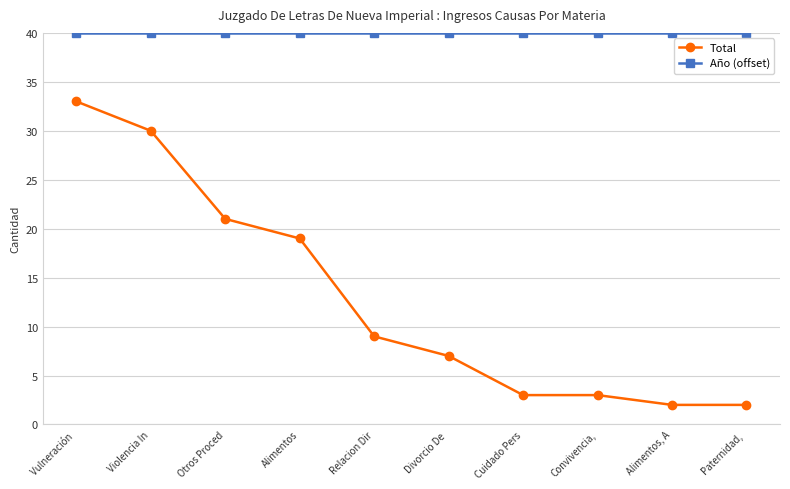

What is the label of the 7th point from the right?

Alimentos